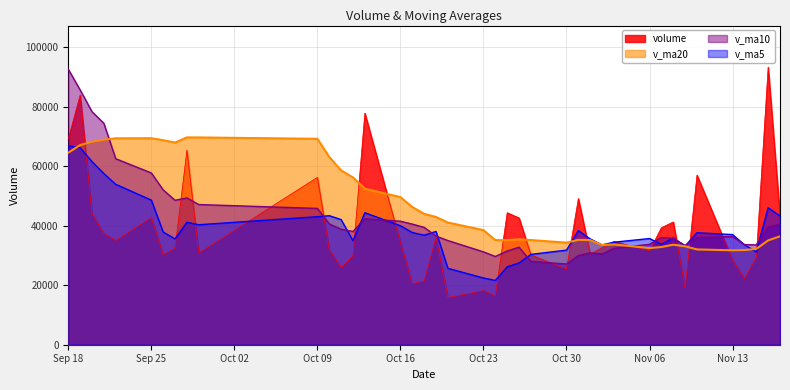

What is the value of the v_ma10 point at the 40th from the left?

40478.3